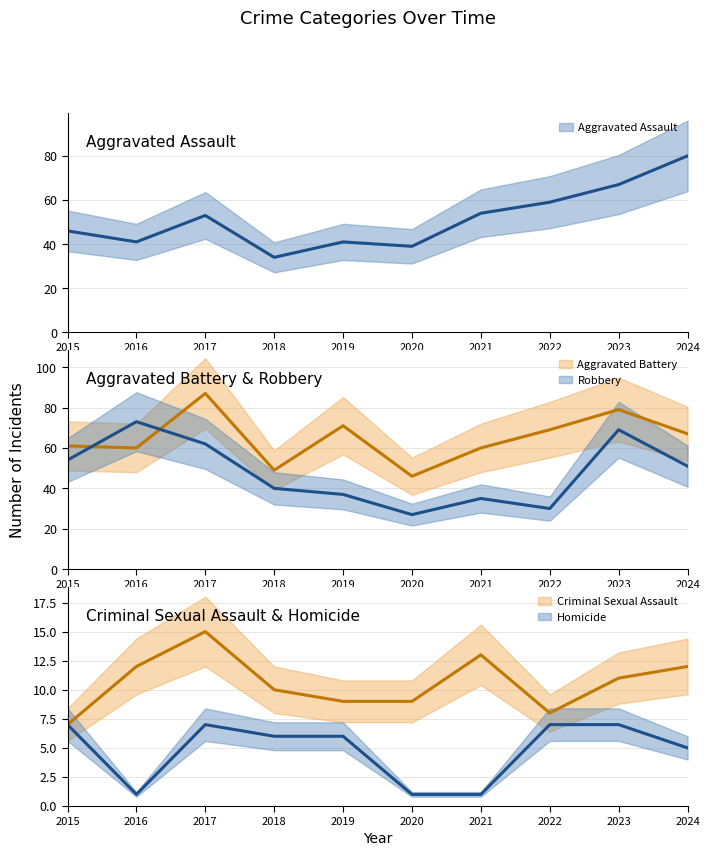

Which category has the highest value in the Robbery series?

2016